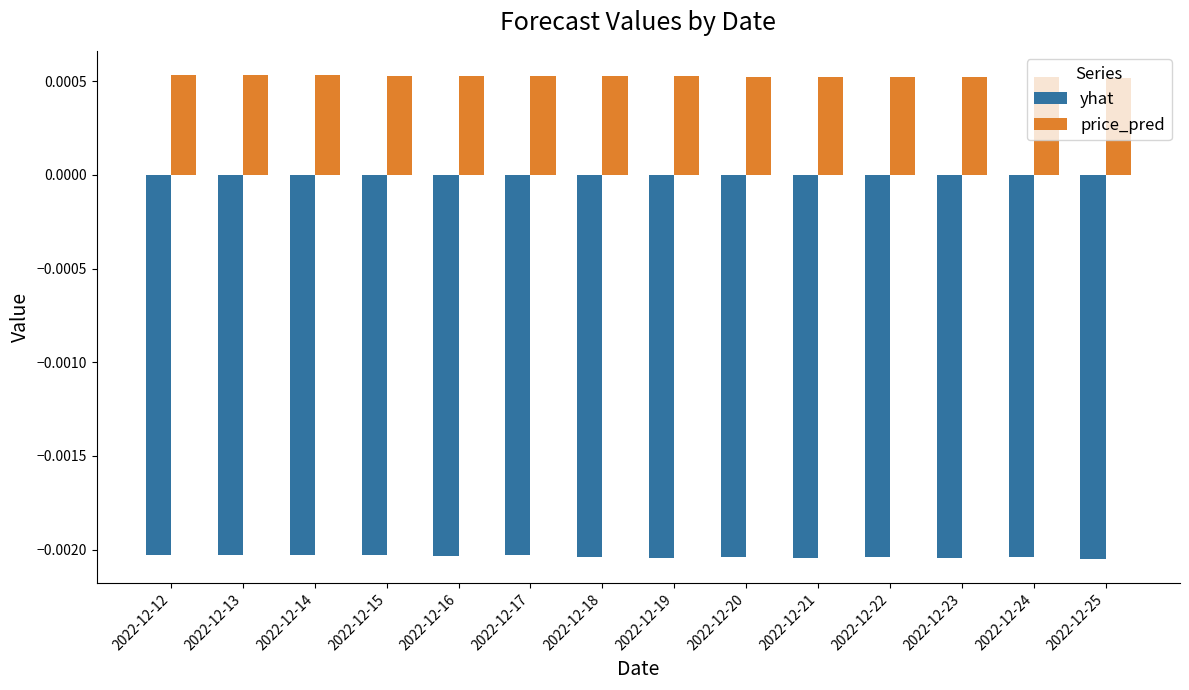

Which series has the largest total across all categories?

price_pred